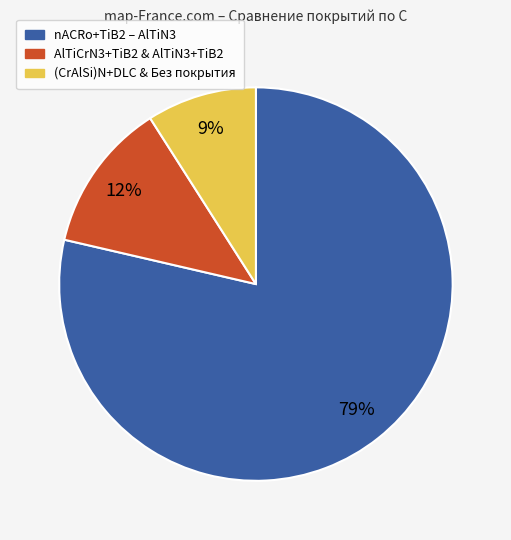

How many segments does this pie chart have?

3